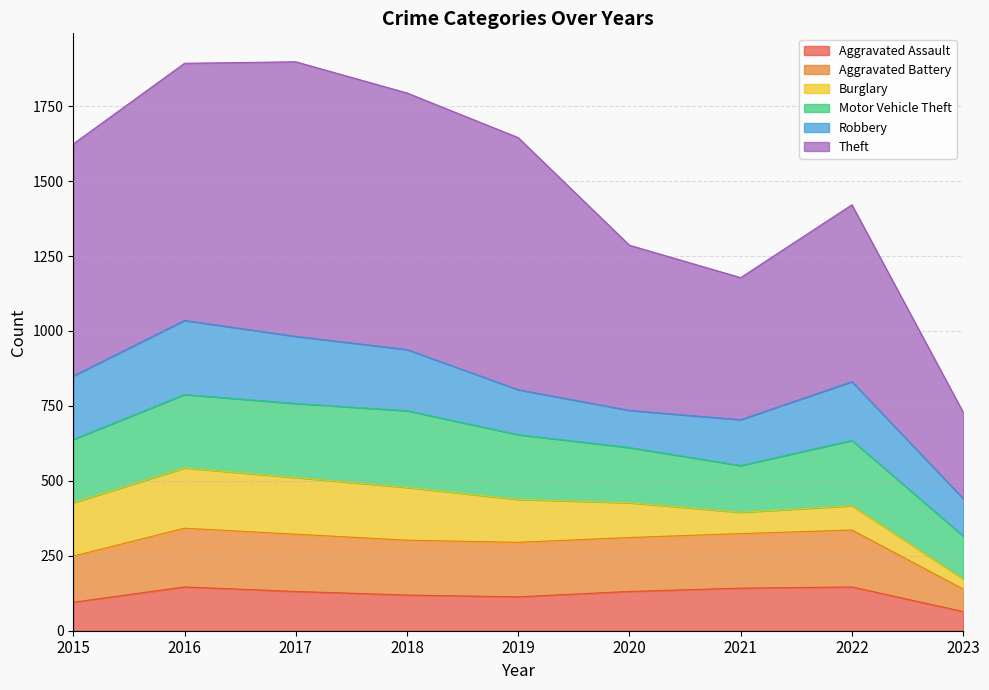

What is the total value across all series at 2022?

1421